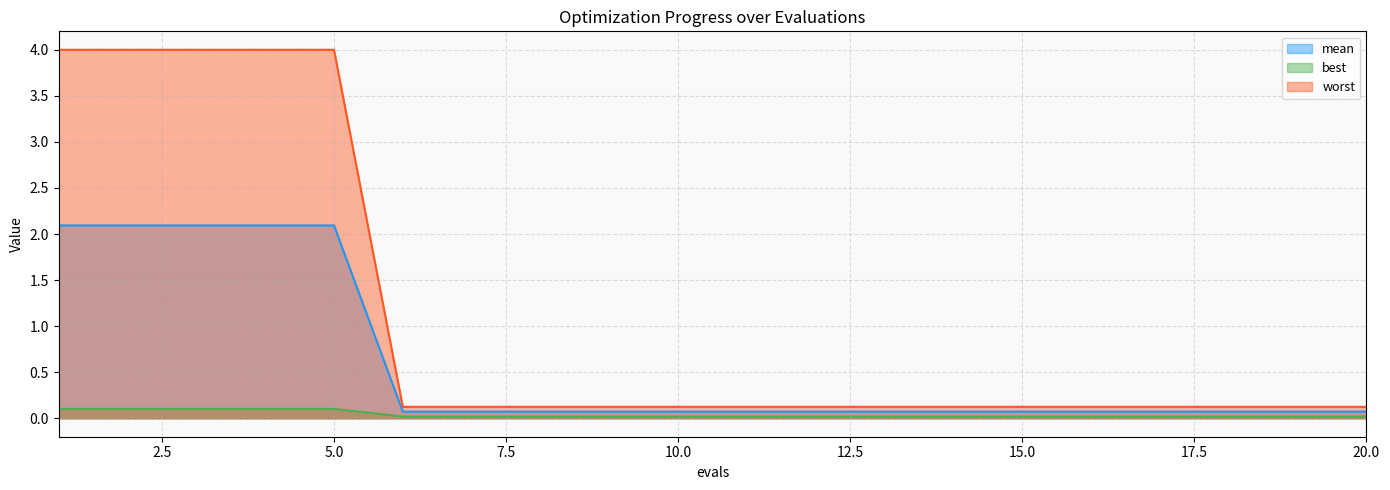

What is the difference between the highest and lowest values at 6?

0.1